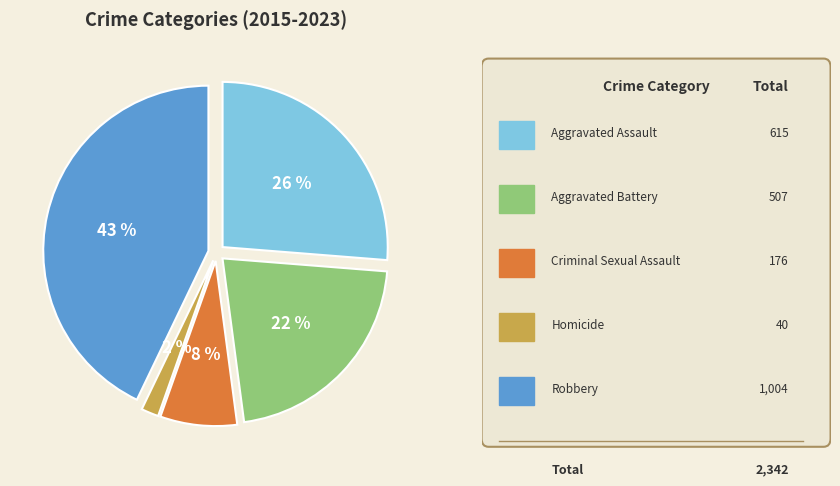

Is there any slice that represents more than half of the pie?

No